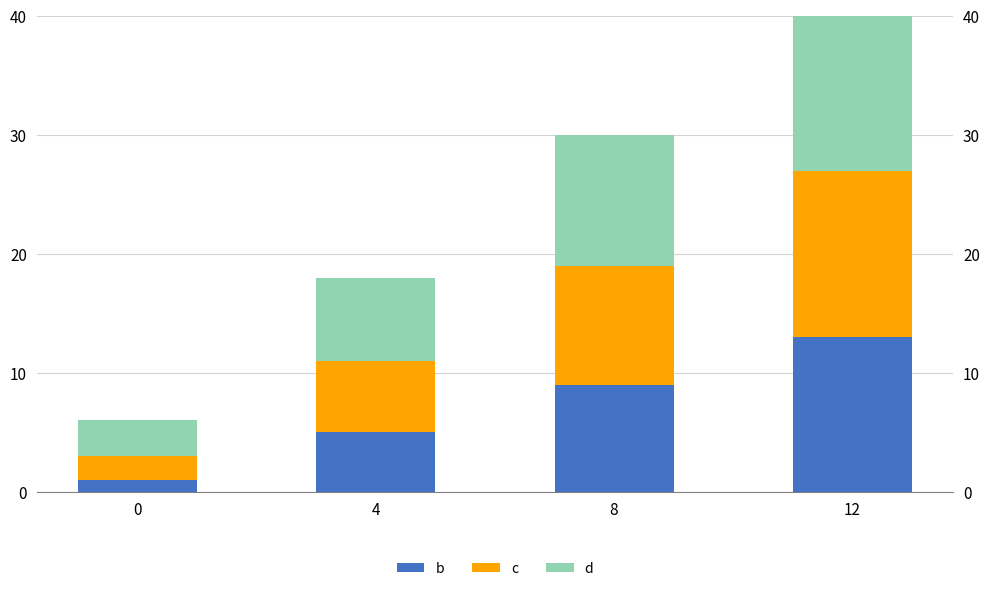

The c series shows 2 at 0. True or false?

True